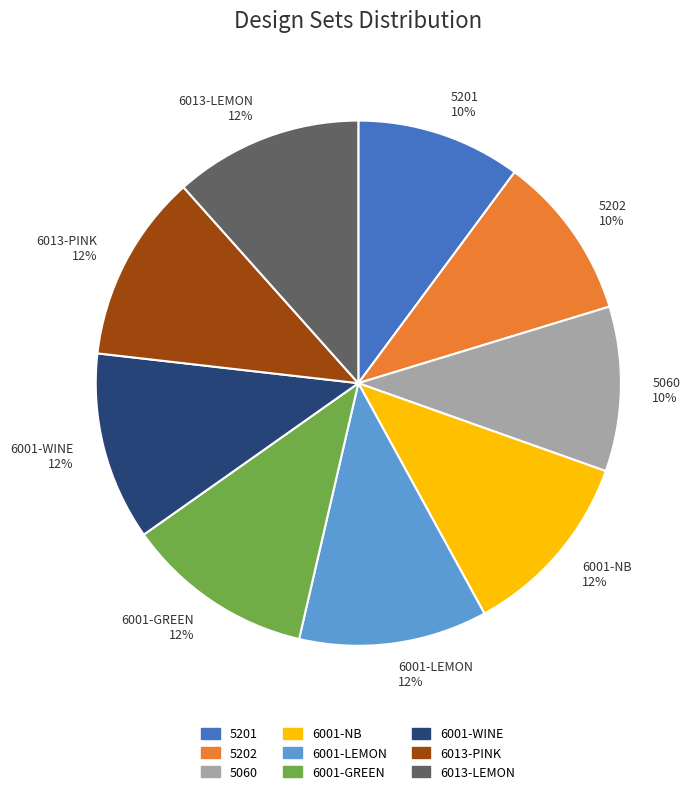

To the nearest percent, what is the combined percentage of 6013-LEMON and 5201?

22%